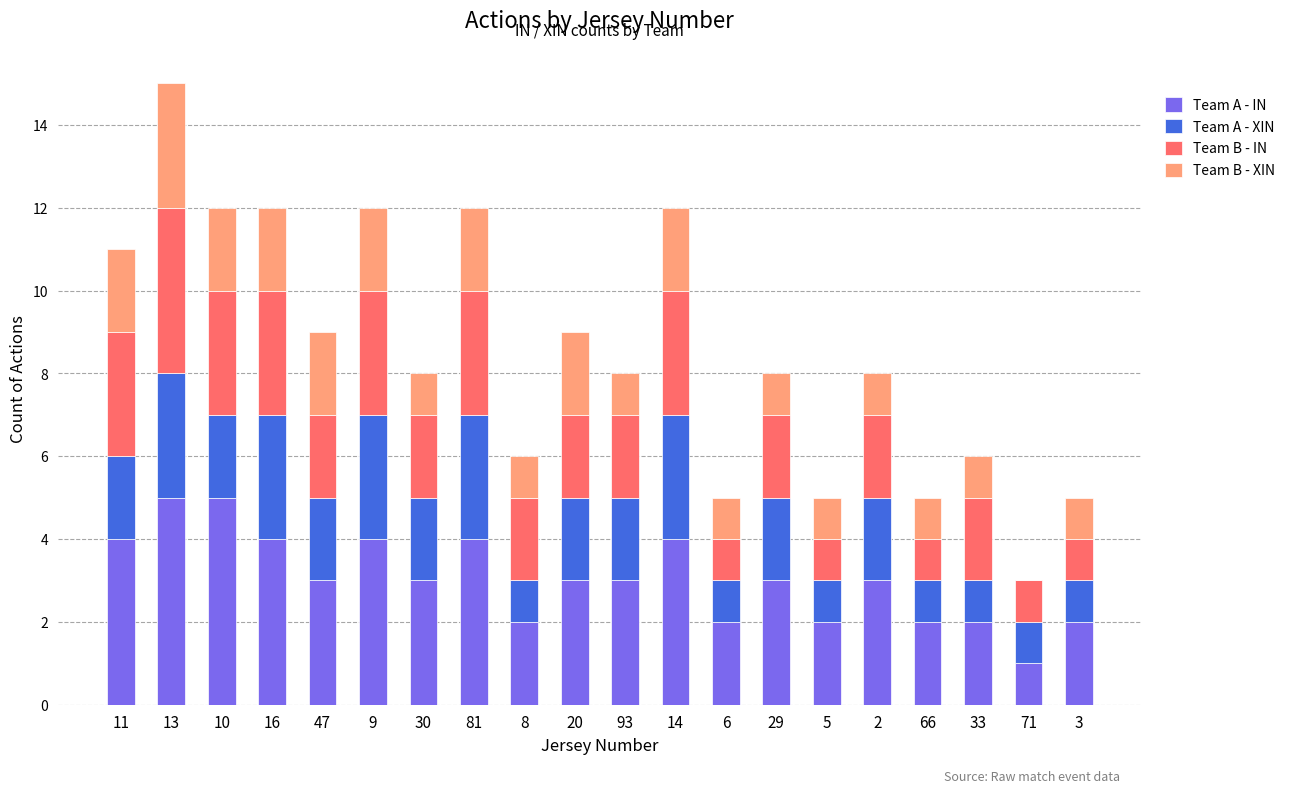

What is the sum of all Team A - IN values?

61